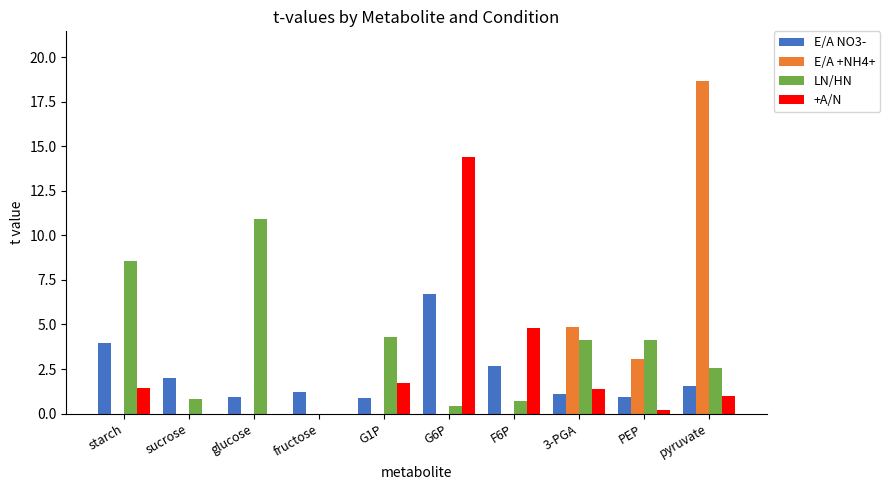

What is the difference between the E/A NO3- values at G6P and glucose?

5.7